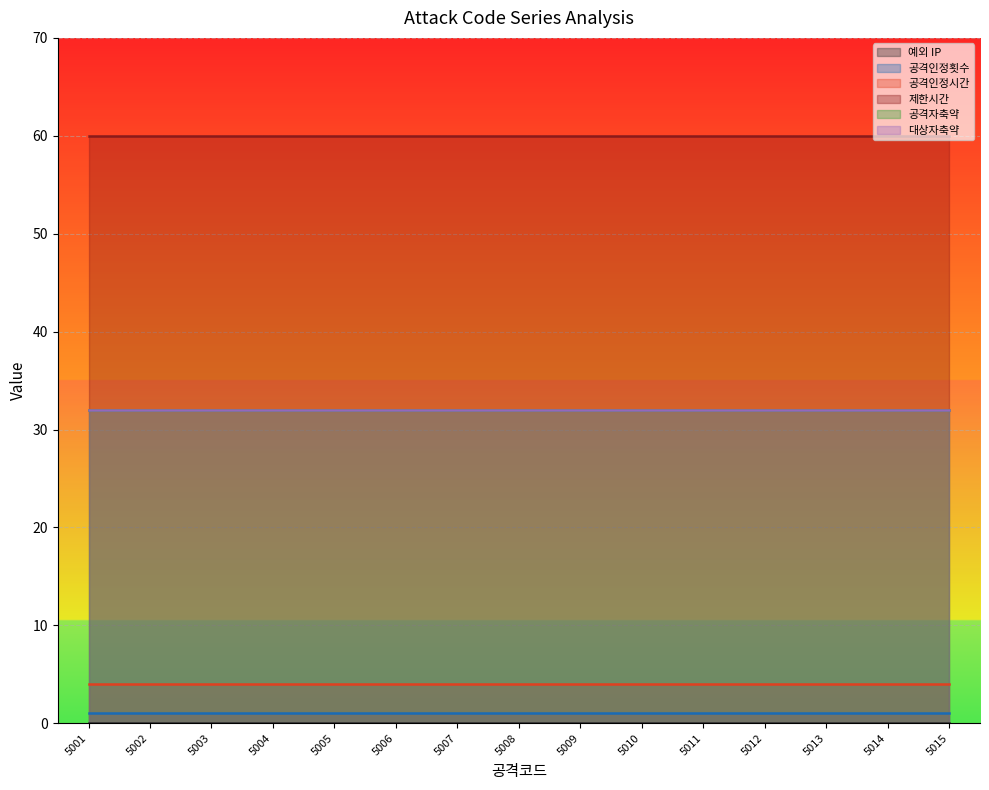

List the labels in order of 제한시간 value, largest first.

5001, 5002, 5003, 5004, 5005, 5006, 5007, 5008, 5009, 5010, 5011, 5012, 5013, 5014, 5015